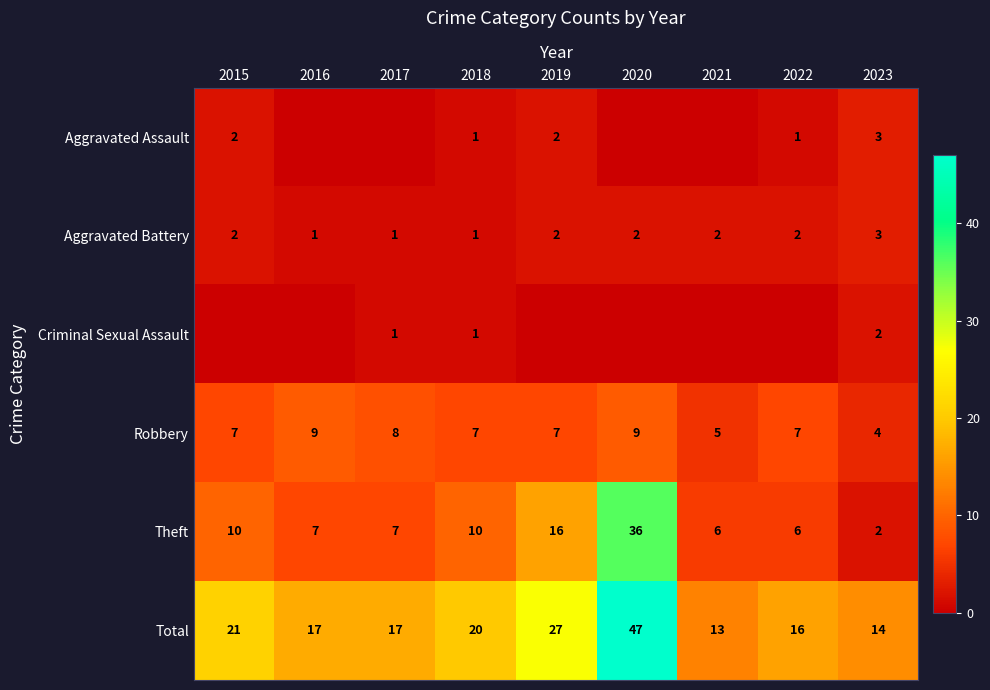

What is the sum of all Robbery values?

63